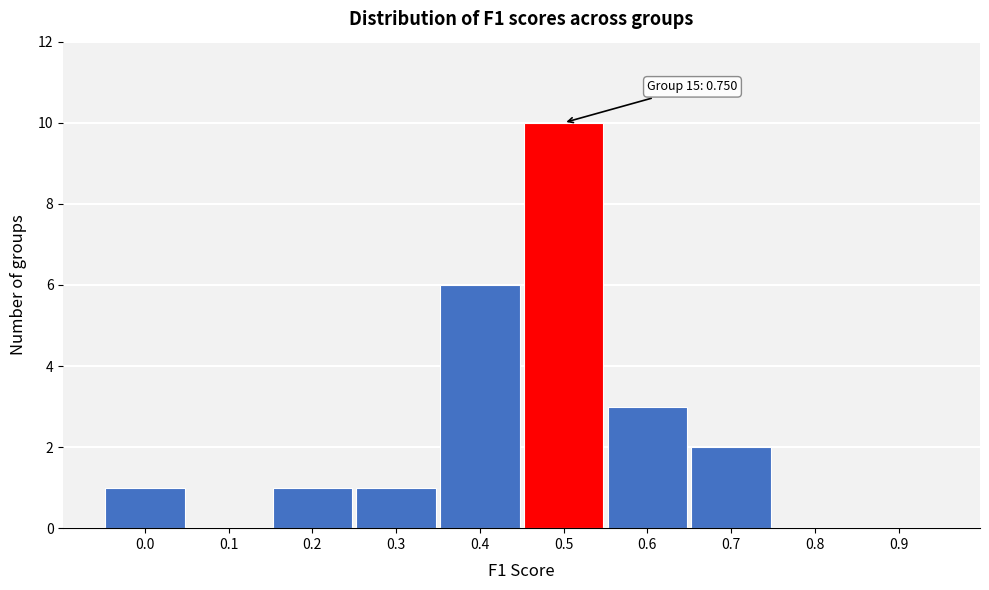

Reading right to left, extract all data points from this chart.

0.9=0	0.8=0	0.7=2	0.6=3	0.5=10	0.4=6	0.3=1	0.2=1	0.1=0	0.0=1